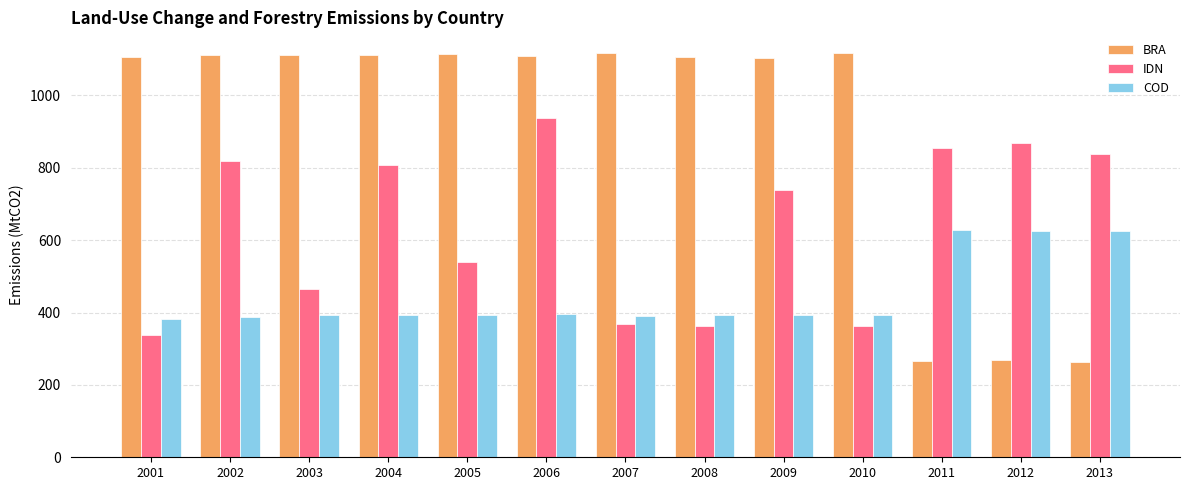

Rank the series by their average value, from highest to lowest.

BRA, IDN, COD